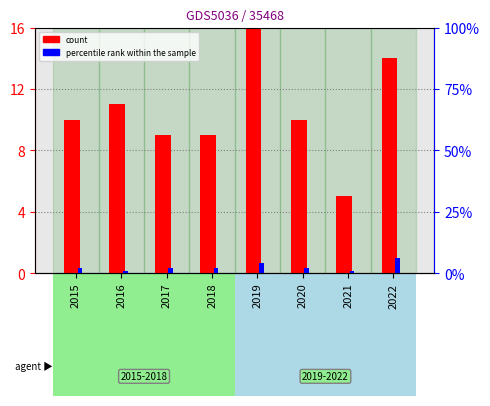

Rank the categories by count value from highest to lowest.

2019, 2022, 2016, 2015, 2020, 2017, 2018, 2021